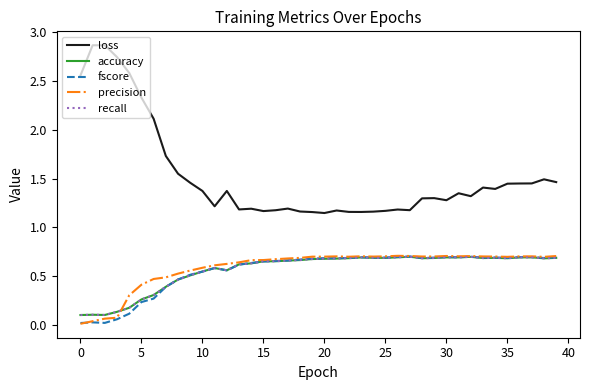

Does the chart display data point markers on the line(s)?

No